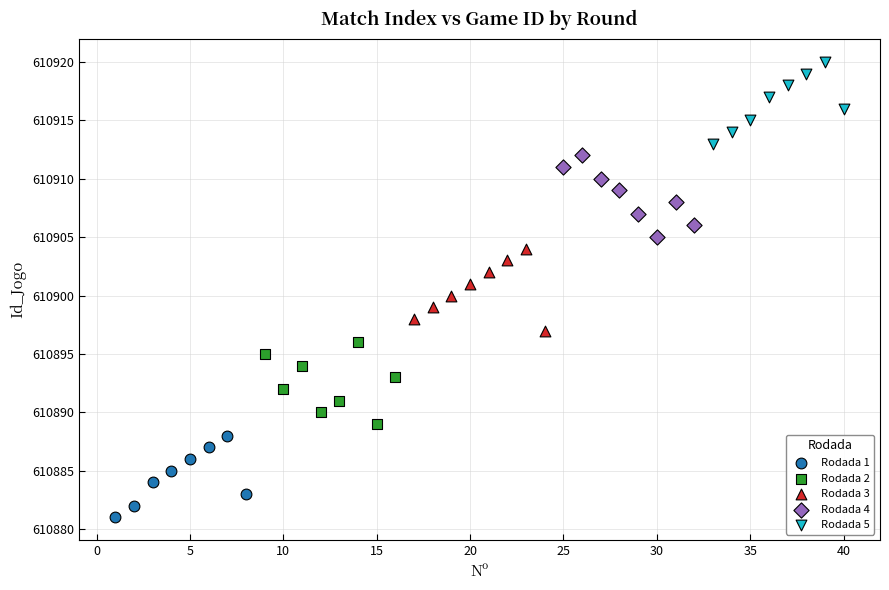

Which series contains the highest Y value?

Rodada 5